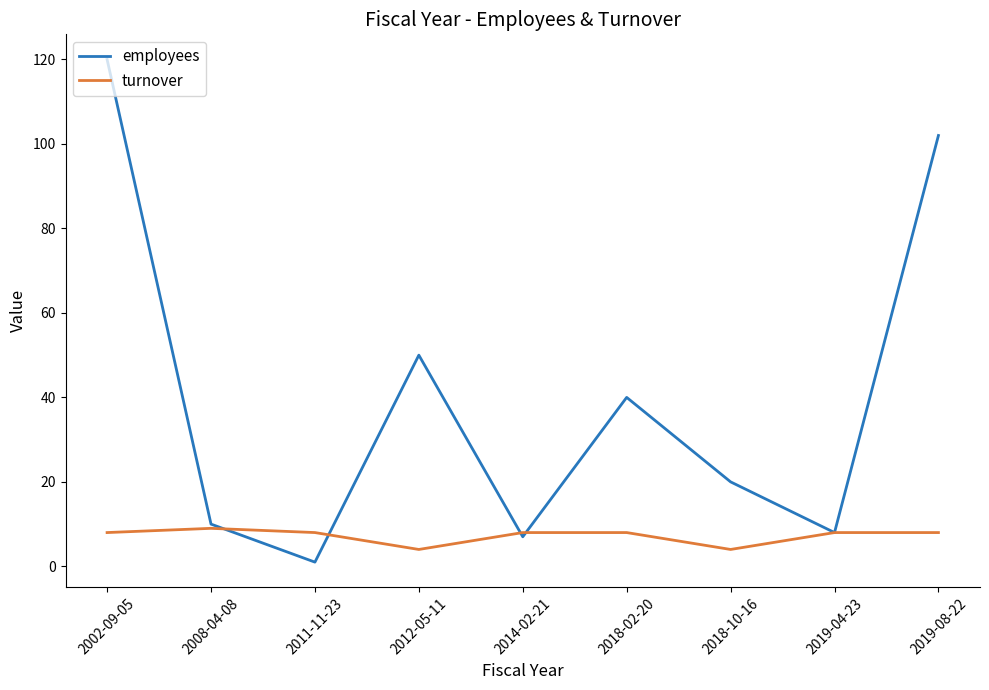

What is the greatest value displayed?

120